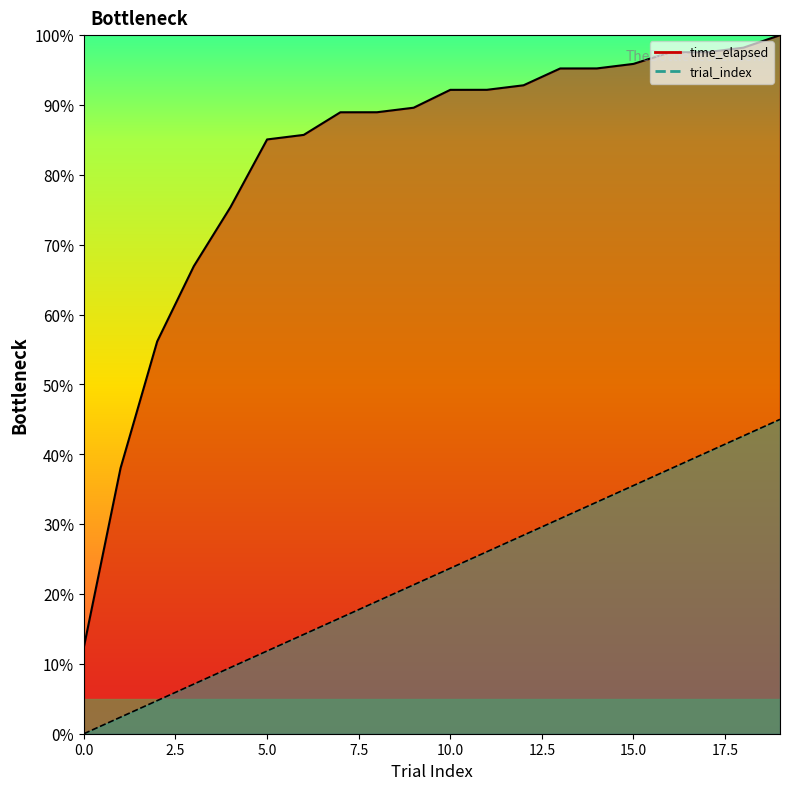

Which series changed the most between 11 and 16?

trial_index